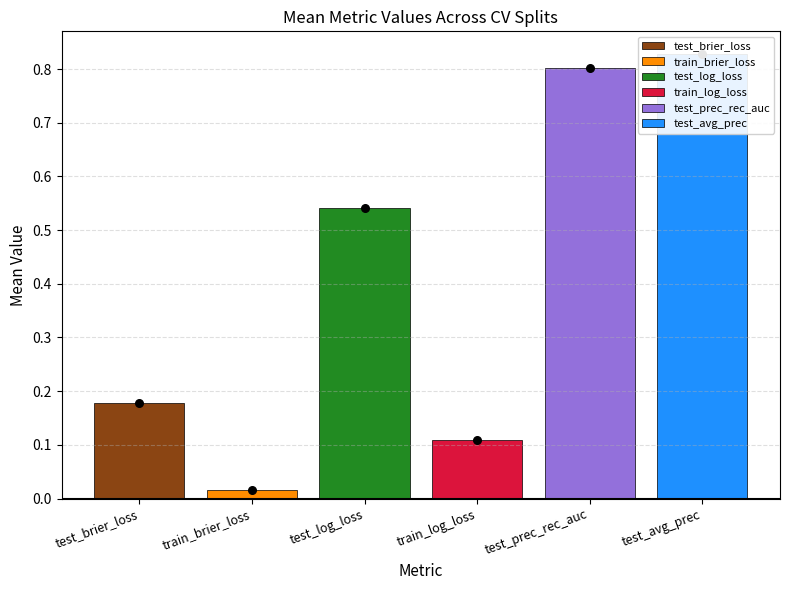

What is the change in value from test_log_loss to train_log_loss?

-0.4